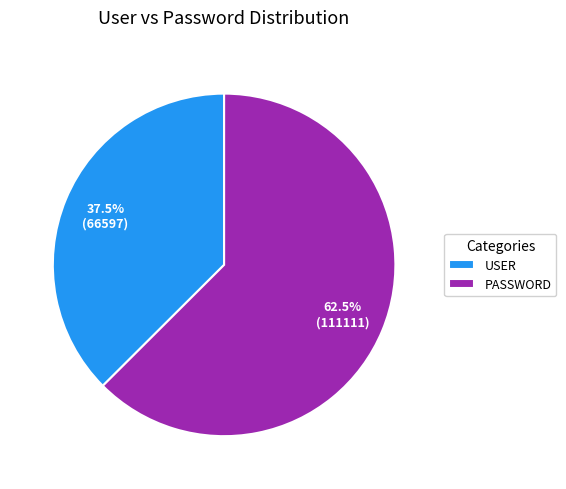

Count the number of slices in the pie.

2